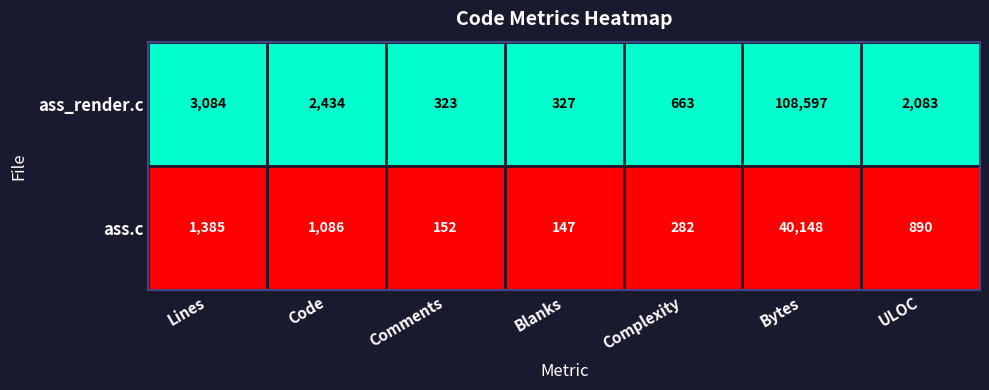

How many data points does each series have?

7